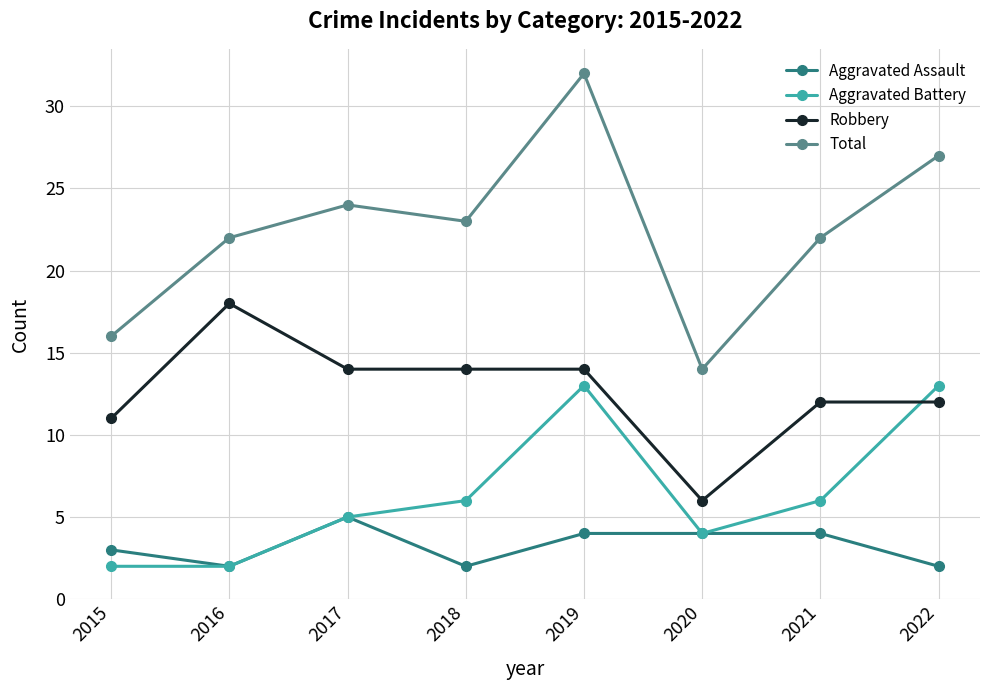

What is the minimum value for Robbery?

6